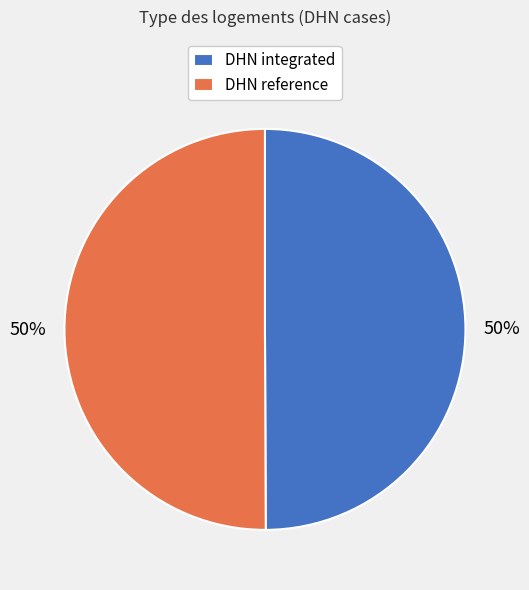

Is it true that DHN reference is 50% of the pie?

True